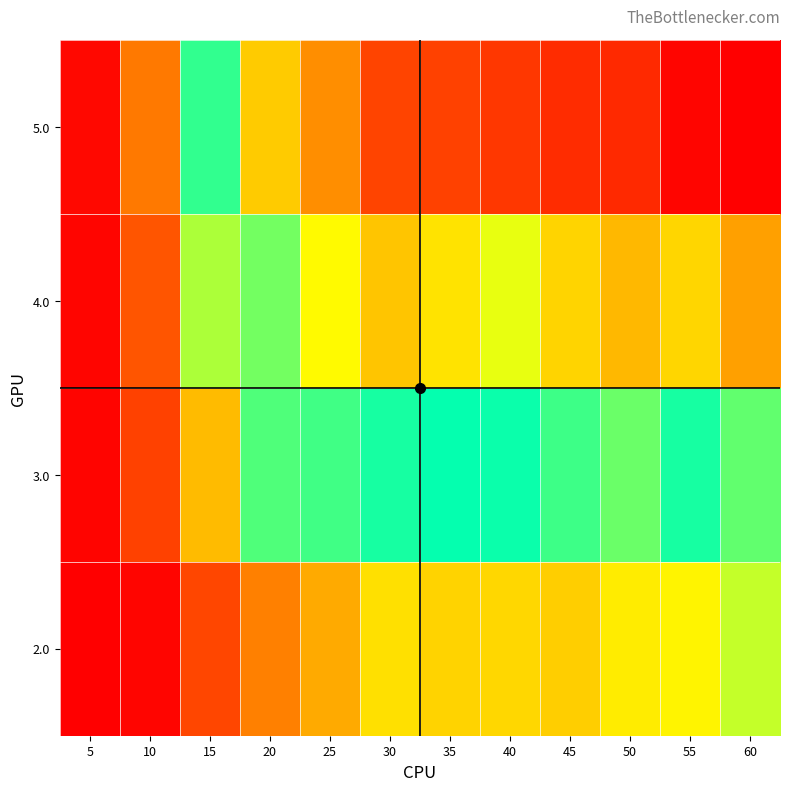

How many categories are shown in the chart?

12